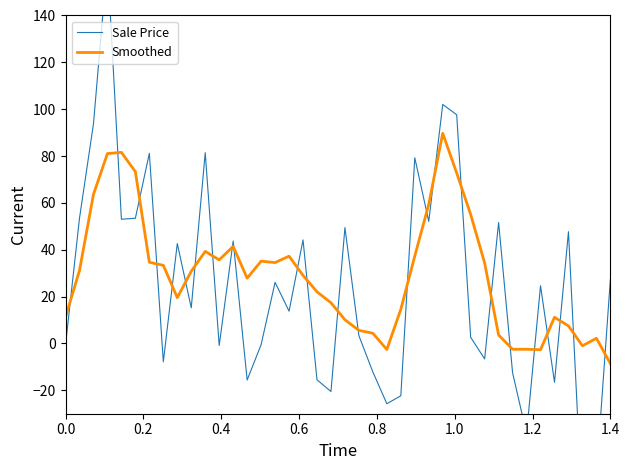

What is the minimum value for Smoothed?

-8.6